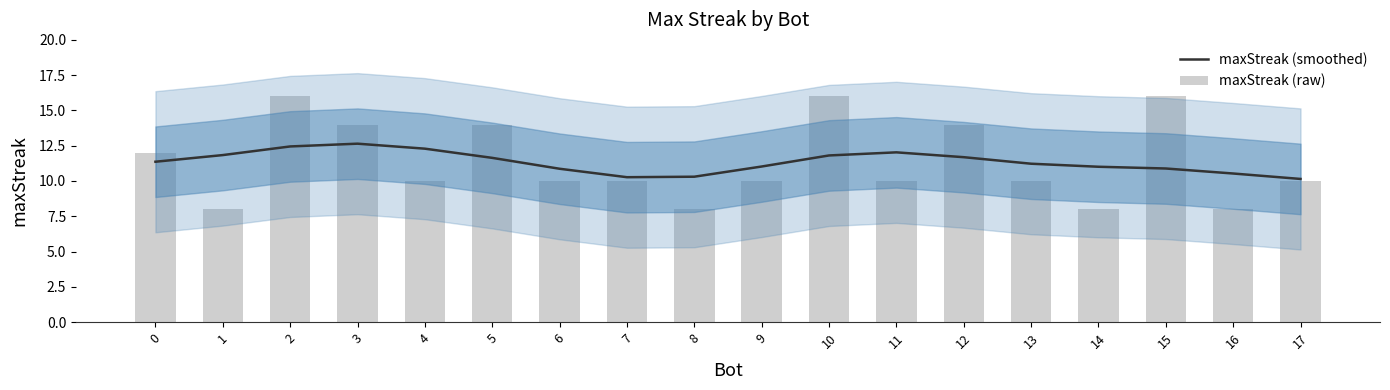

What is the total value across all series at 17?

20.1